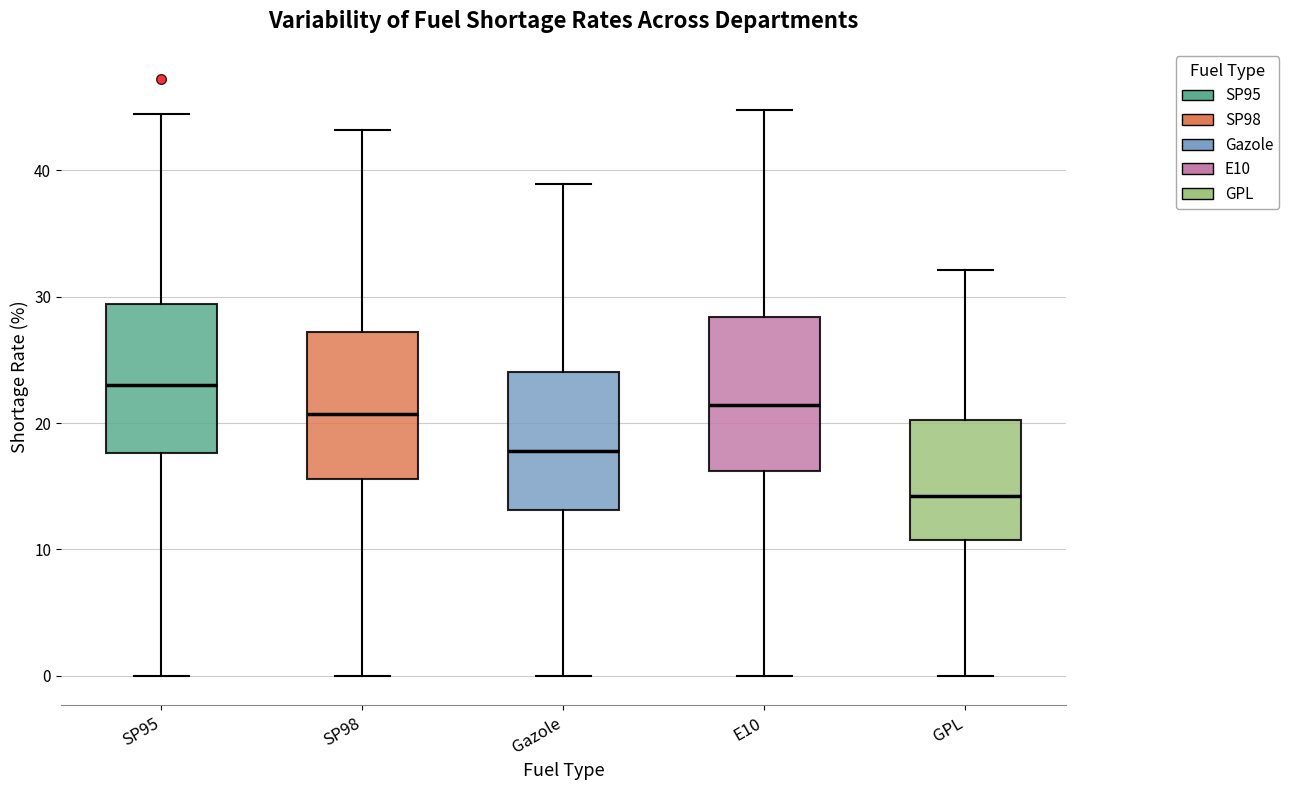

Reading left to right, transcribe this box plot: for each box, give where its median line is, the range the box spans, and where its two whiskers end, as read against the y-axis. The values are not printed on the chart, so give them approximately, as read against the axis.

SP95: median 23, box 18 to 29, whiskers 0 to 44
SP98: median 21, box 16 to 27, whiskers 0 to 43
Gazole: median 18, box 13 to 24, whiskers 0 to 39
E10: median 21, box 16 to 28, whiskers 0 to 45
GPL: median 14, box 11 to 20, whiskers 0 to 32